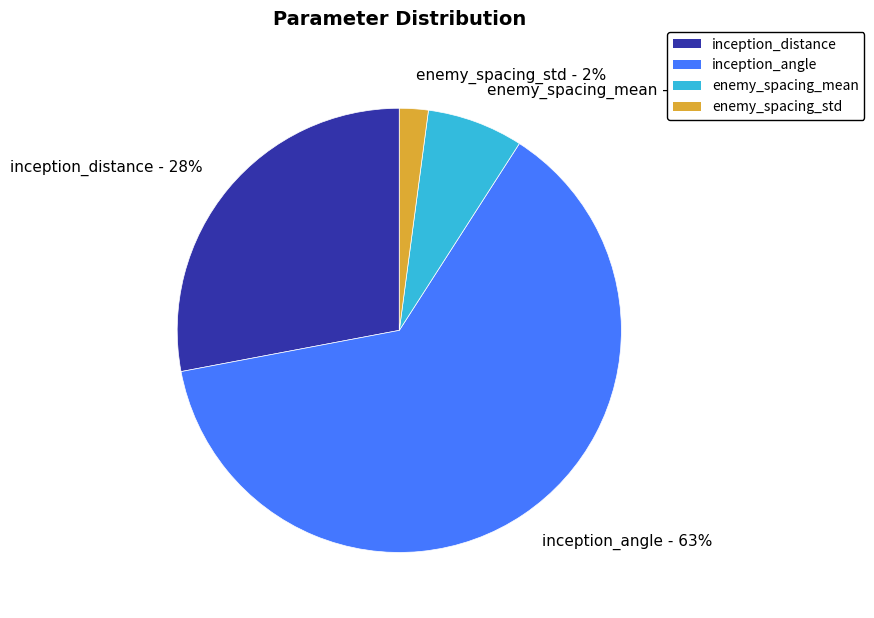

Is it true that inception_distance is 28% of the pie?

True